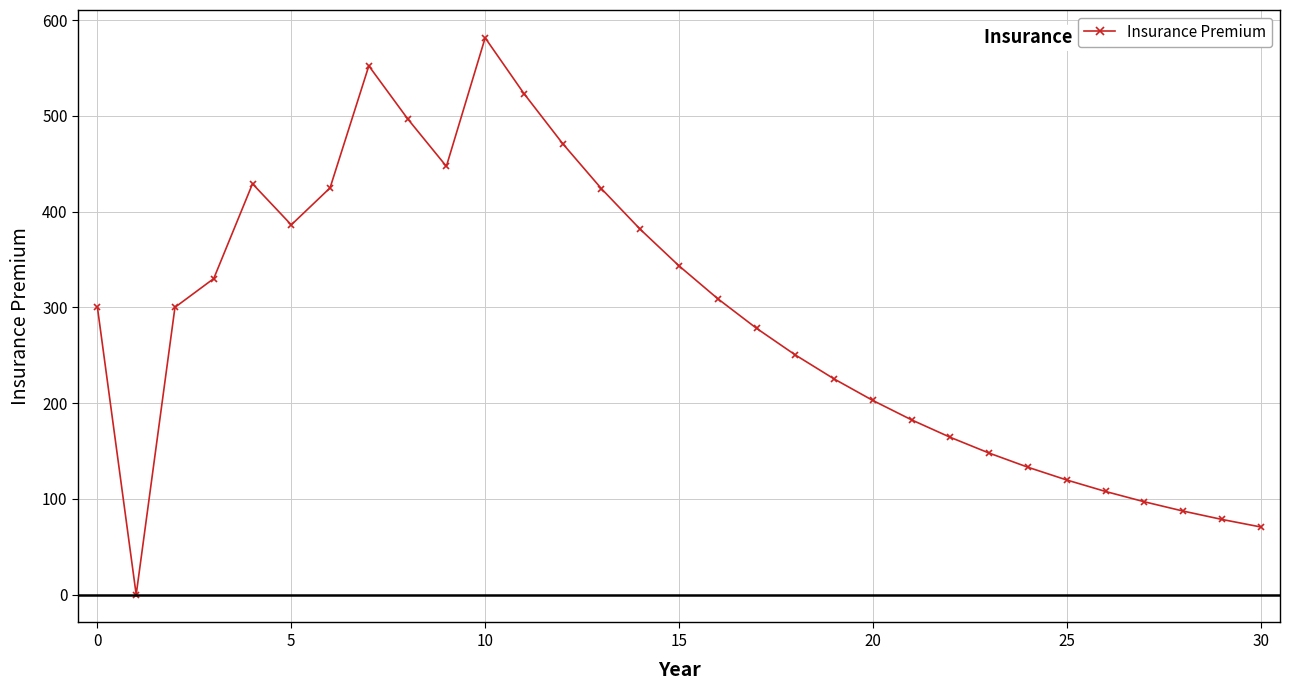

True or false: there are more than 0 points higher than both neighbors.

True